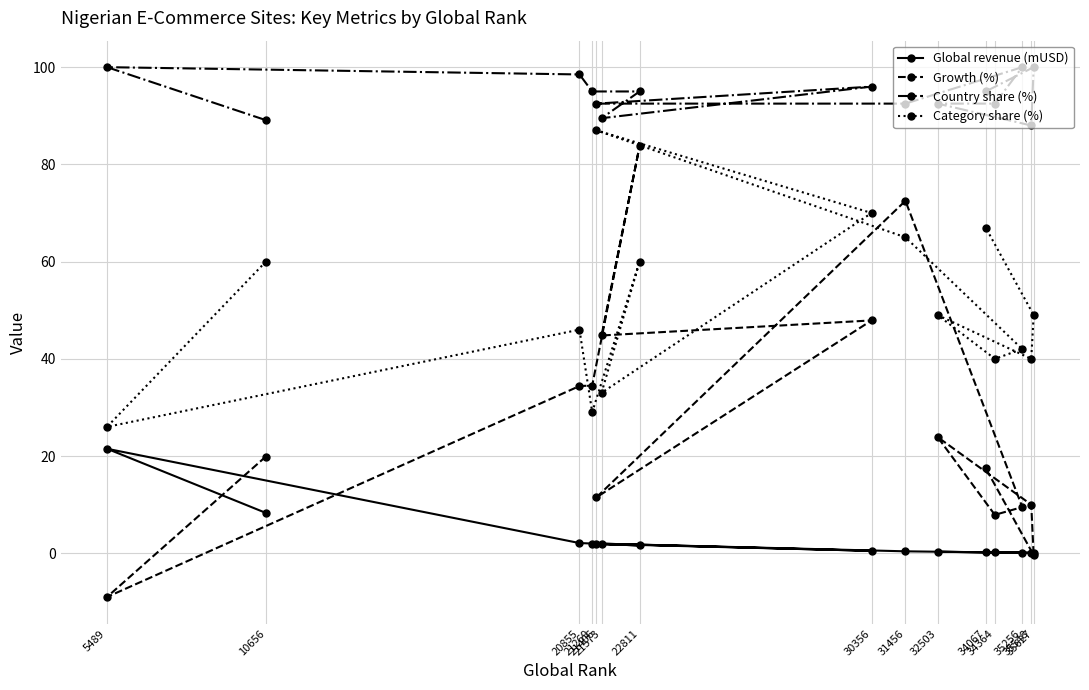

Read the Country share (%) value at 22811.

95.0